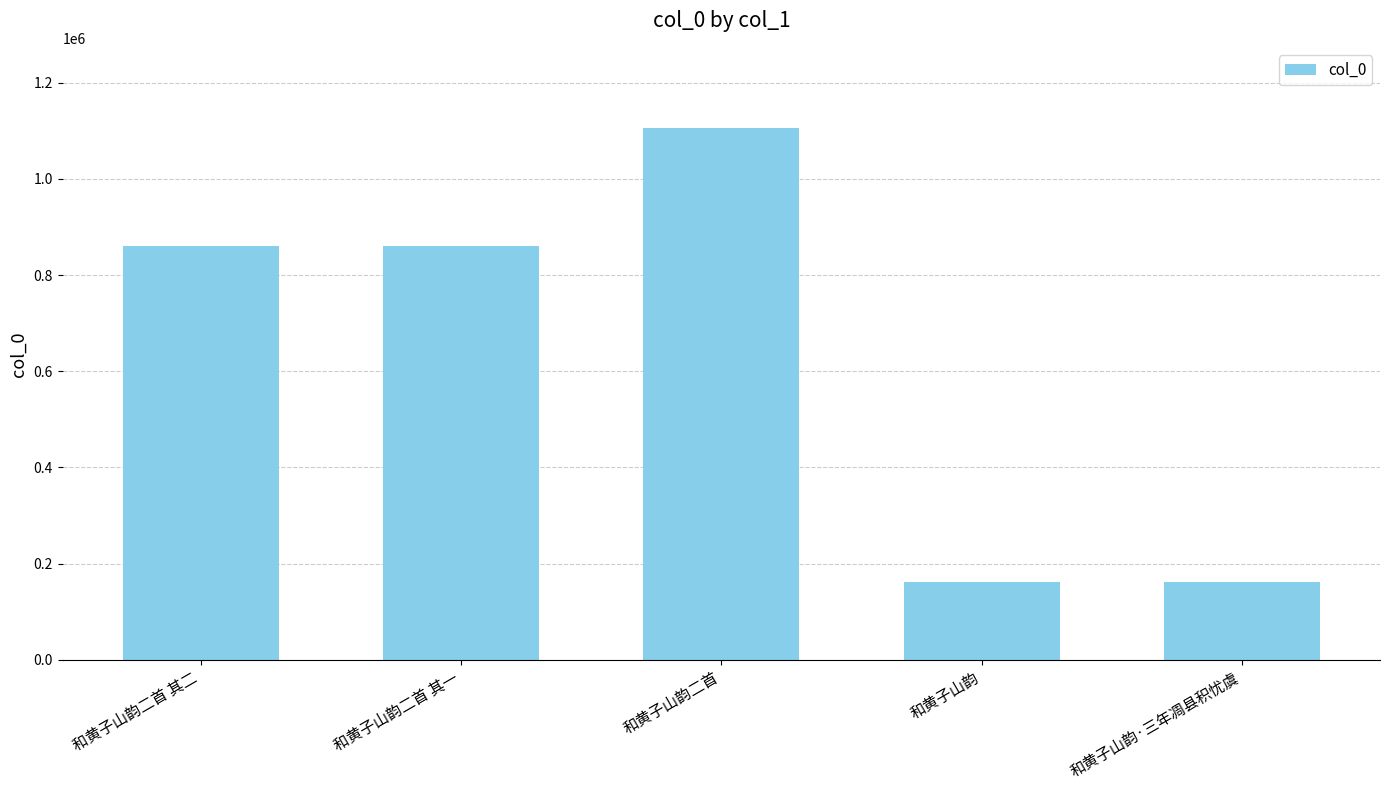

What is the change in value from 和黄子山韵二首 其二 to 和黄子山韵·三年凋县积忧虞?

-700524